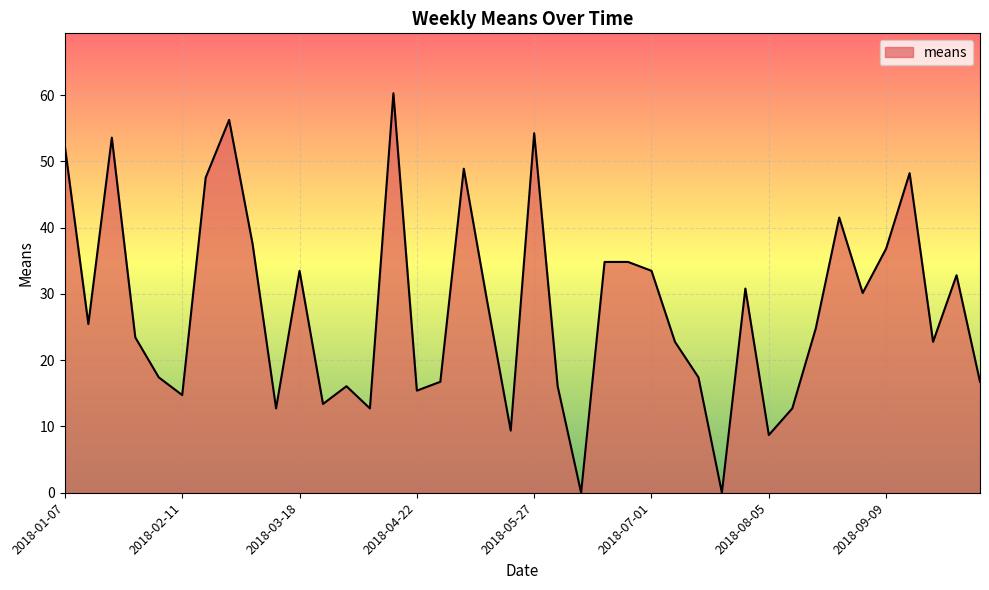

What is the difference between the maximum and minimum values?

60.3